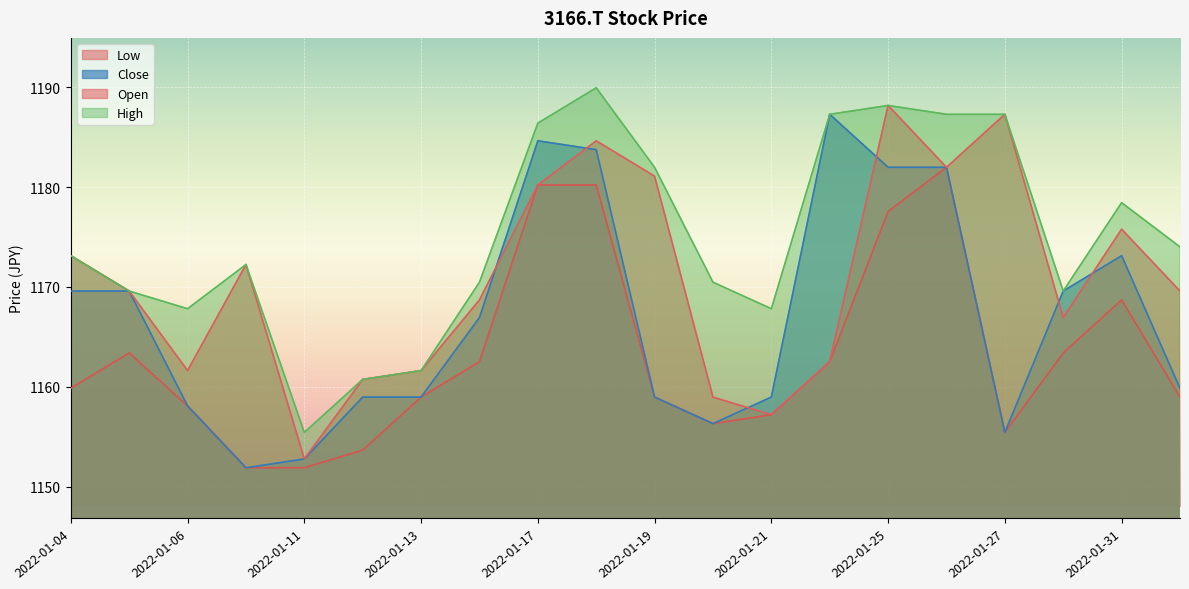

Where is the first local maximum for High?

2022-01-07